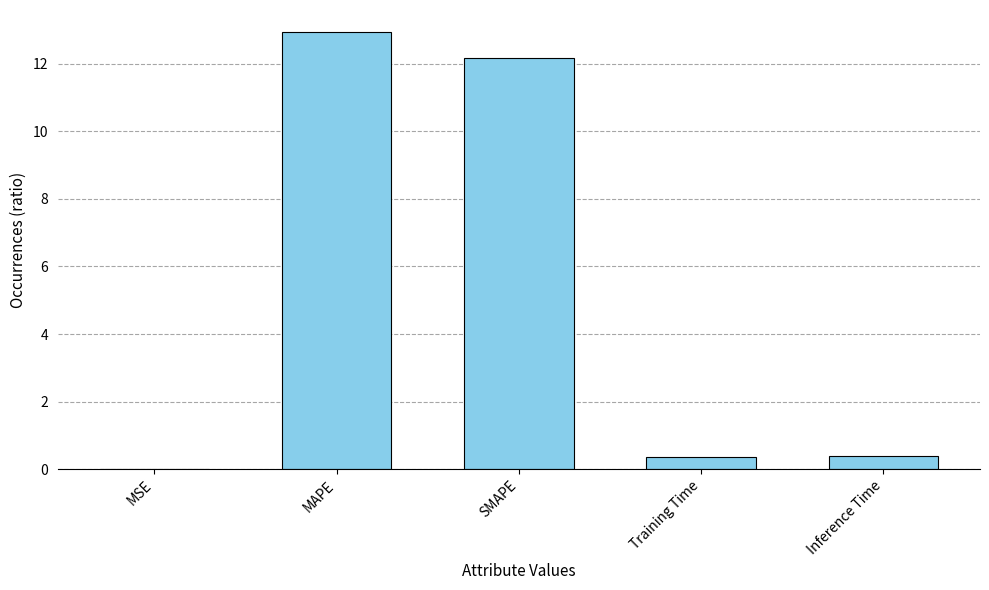

What is the change in value from SMAPE to Inference Time?

-11.8